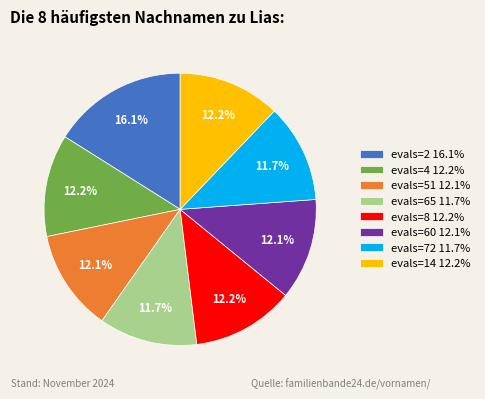

Does any single category account for the majority?

No